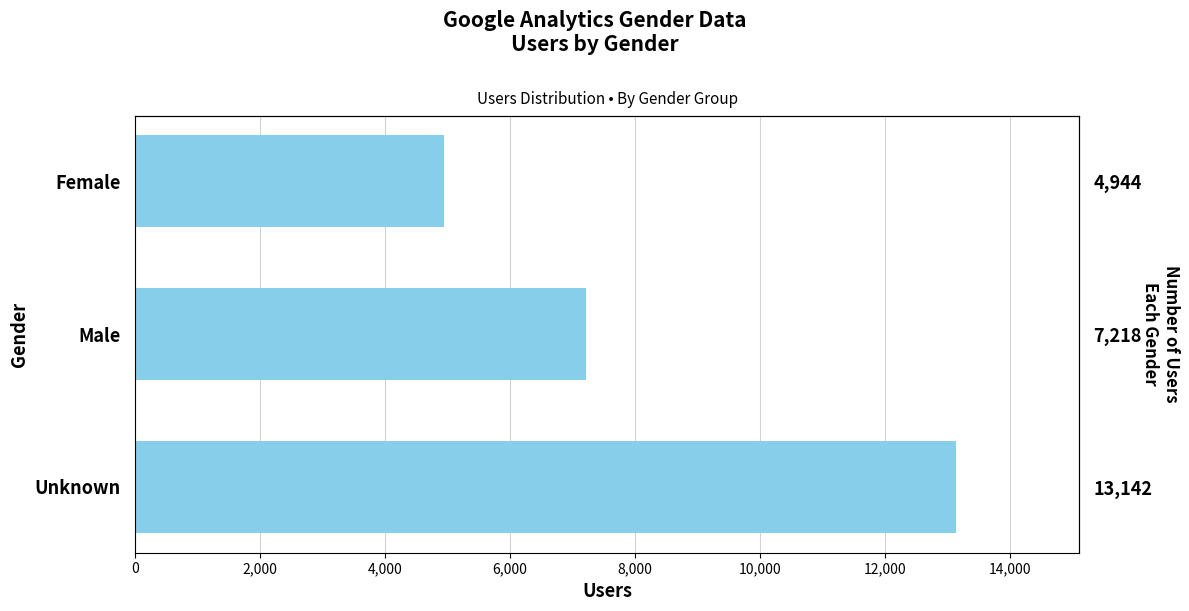

What is the sum of all values?

25304